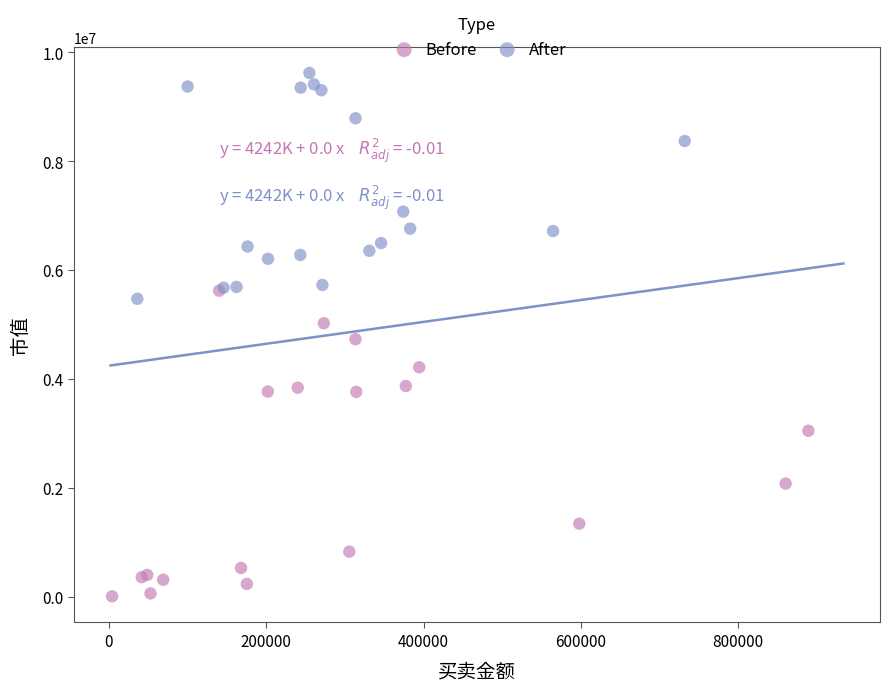

Which series reaches the minimum Y coordinate?

Before